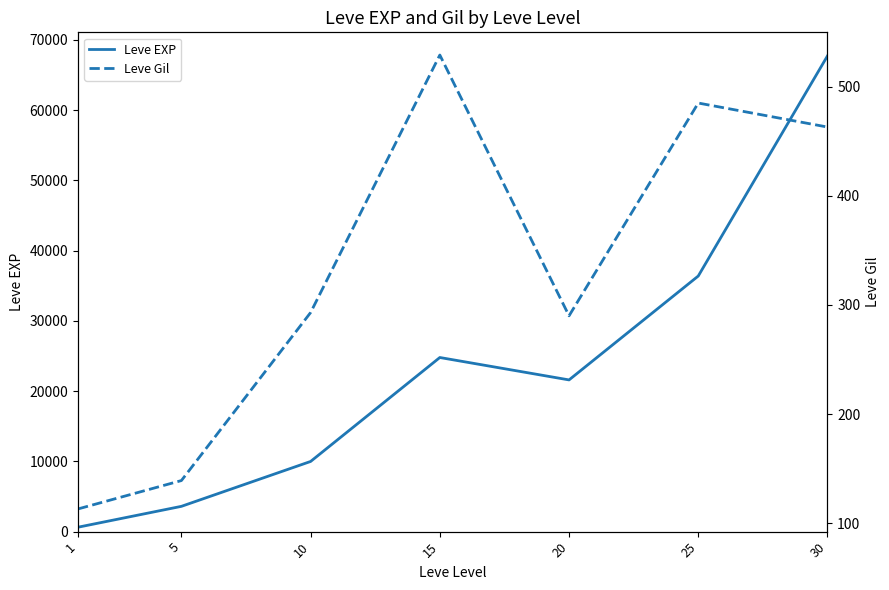

Reading right to left, list all the values displayed in this chart.

Leve EXP: 30=67730	25=36390	20=21600	15=24790	10=9990	5=3600	1=630
Leve Gil: 30=463	25=485	20=290	15=529	10=293	5=139	1=113